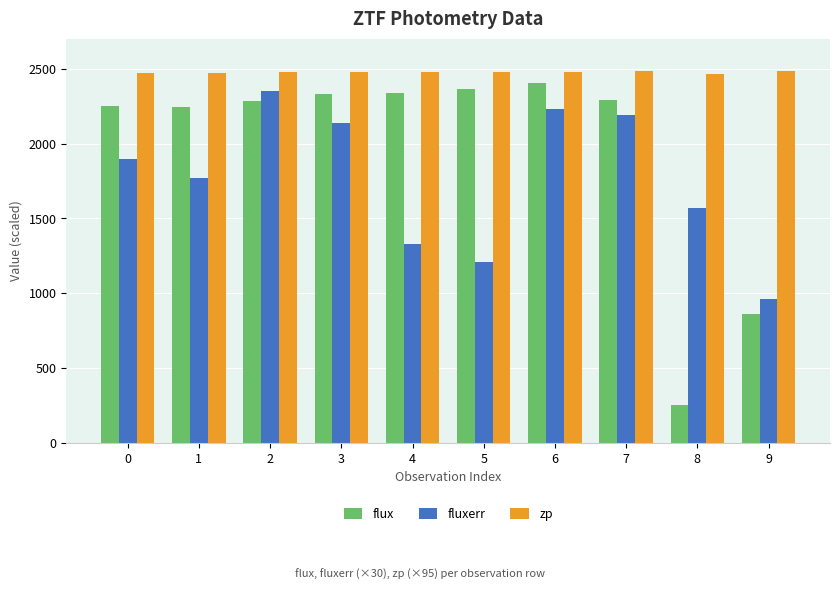

Is it true that zp equals 2474.4 at 1?

True